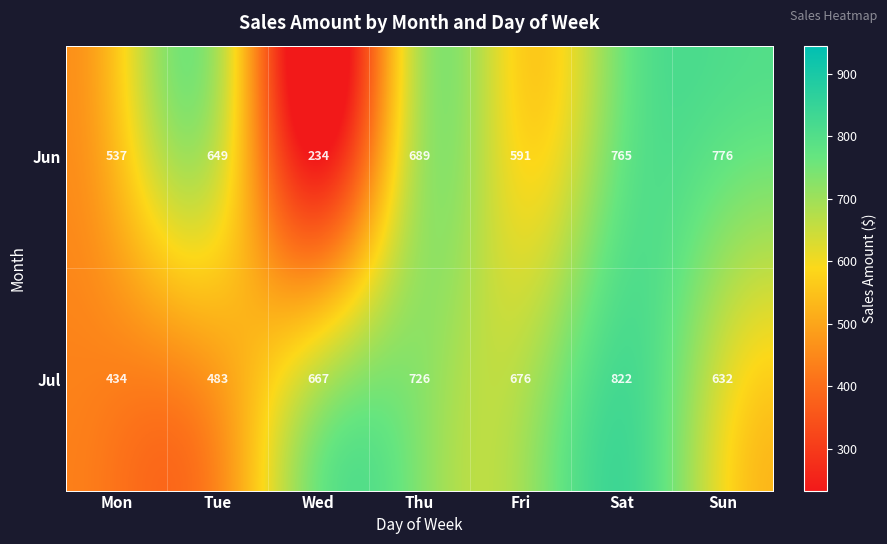

Which series changed the most between Wed and Sun?

Jun